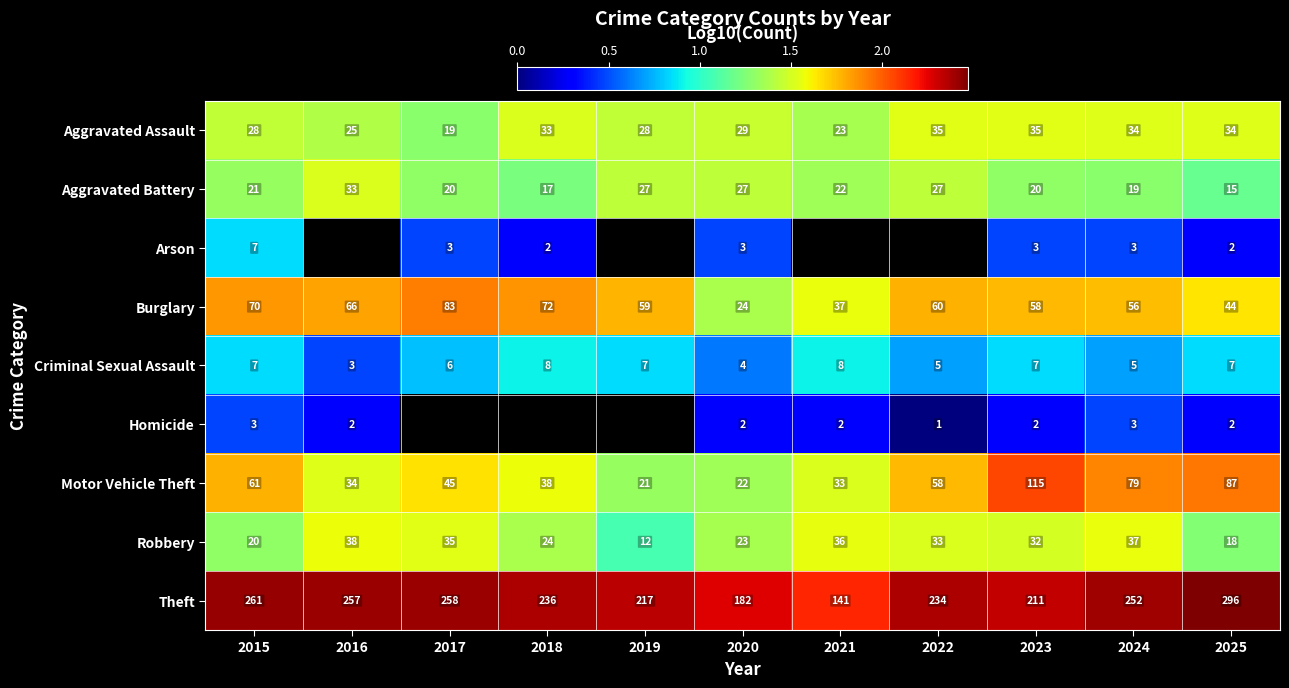

Which series changed the most between 2015 and 2025?

Theft